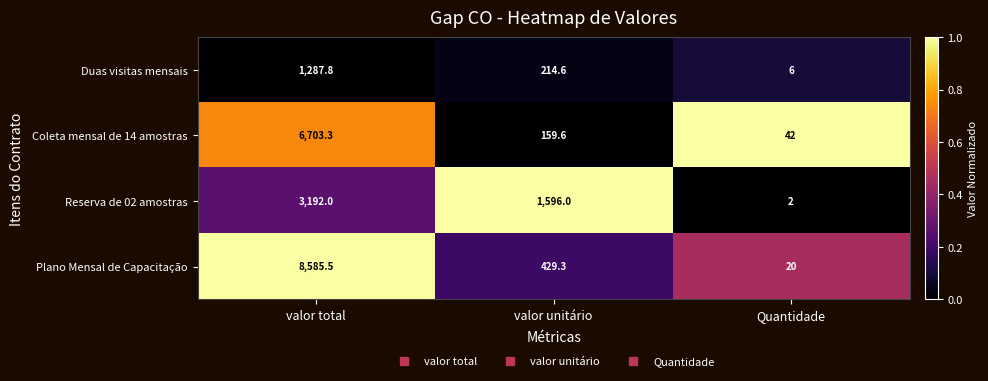

What is the sum of all Duas visitas mensais values?

1508.4